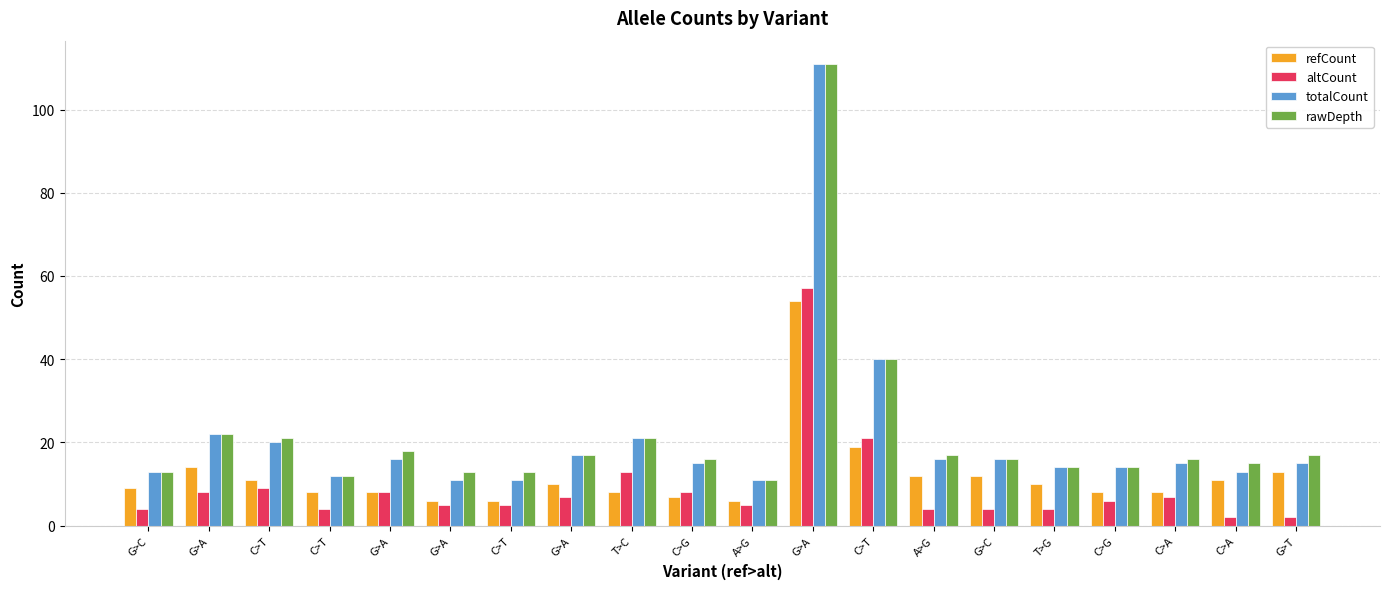

What is the difference between the rawDepth values at C>A and G>A?

2